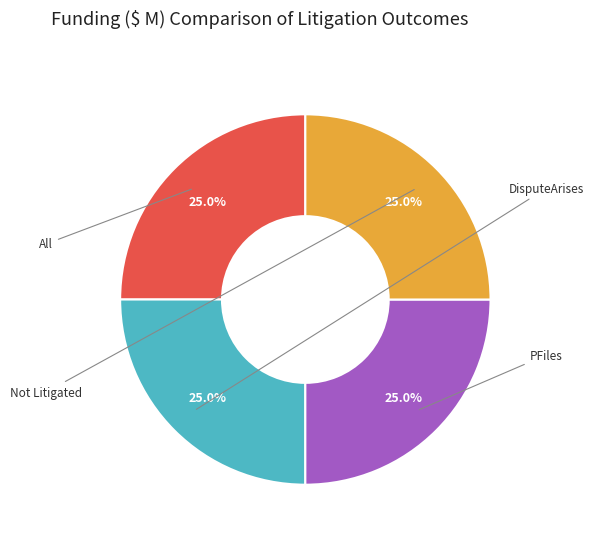

Is there a majority slice in this chart?

No